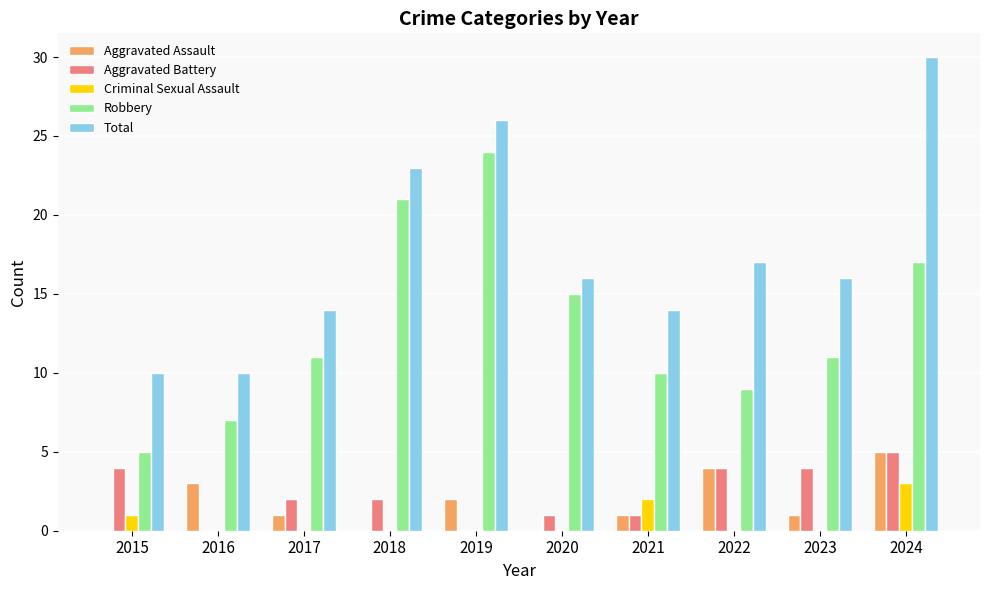

True or false: Total has a value of 4 at 2017.

False